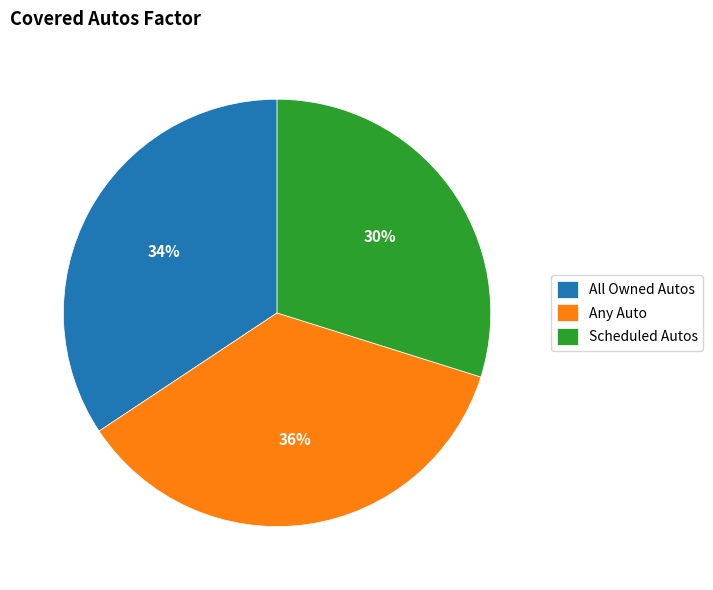

The Any Auto slice represents 31% of the pie. True or false?

False